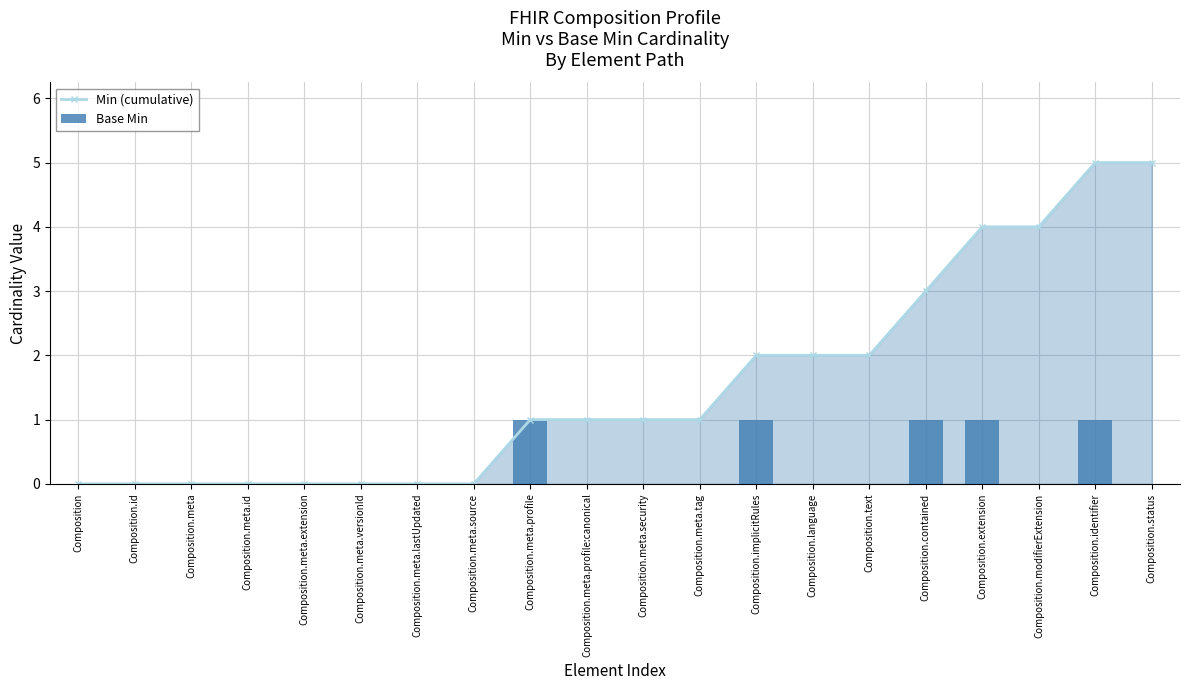

What position from the right is Composition.meta.extension?

16